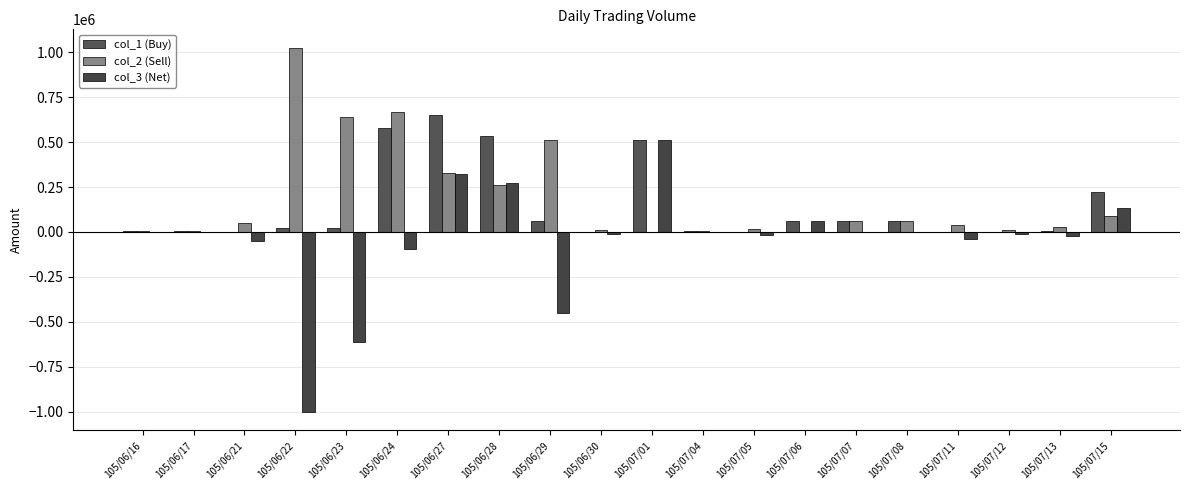

What position from the right is 105/07/05?

8